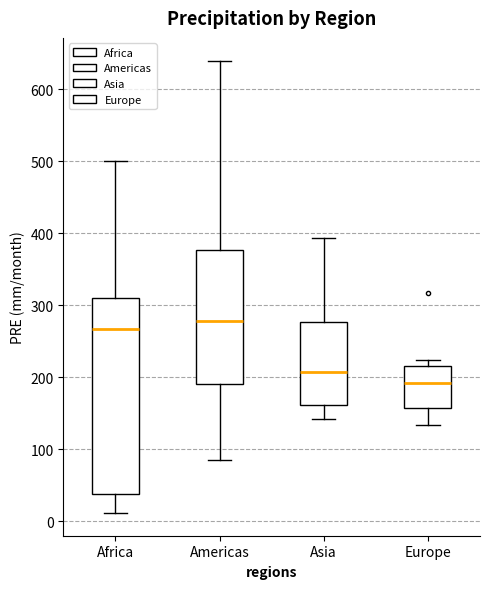

Reading left to right, transcribe this box plot: for each box, give where its median line is, the range the box spans, and where its two whiskers end, as read against the y-axis. The values are not printed on the chart, so give them approximately, as read against the axis.

Africa: median 270, box 40 to 310, whiskers 10 to 500
Americas: median 280, box 190 to 380, whiskers 90 to 640
Asia: median 210, box 160 to 280, whiskers 140 to 390
Europe: median 190, box 160 to 220, whiskers 130 to 220 (just above the box's upper edge)